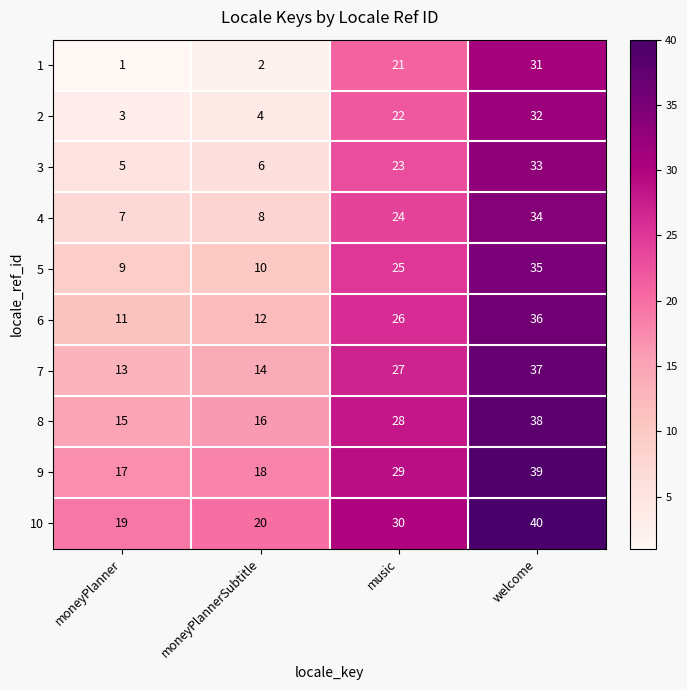

The value of 5 at music is 34. True or false?

False